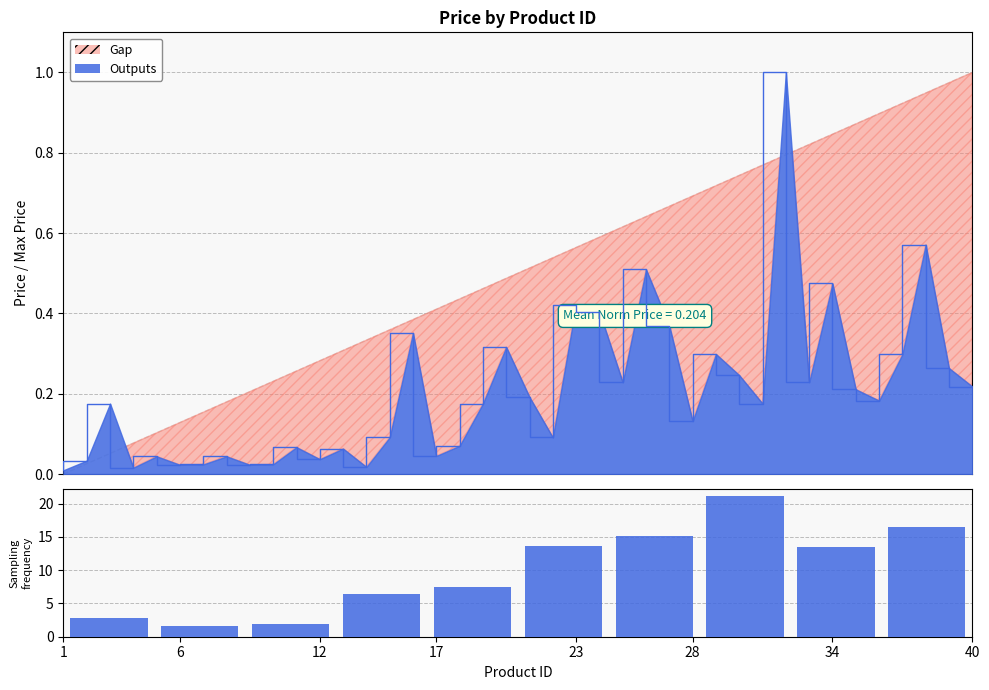

Which has a higher value, 17 or 23?

23